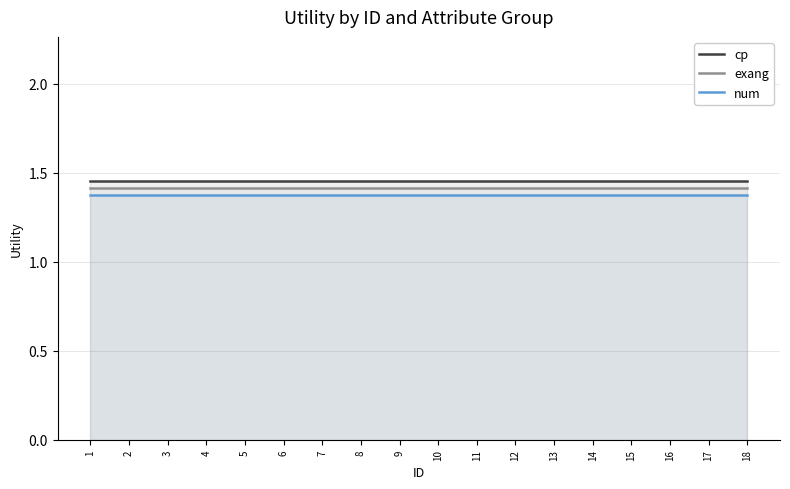

Between 18 and 7, which is larger?

18